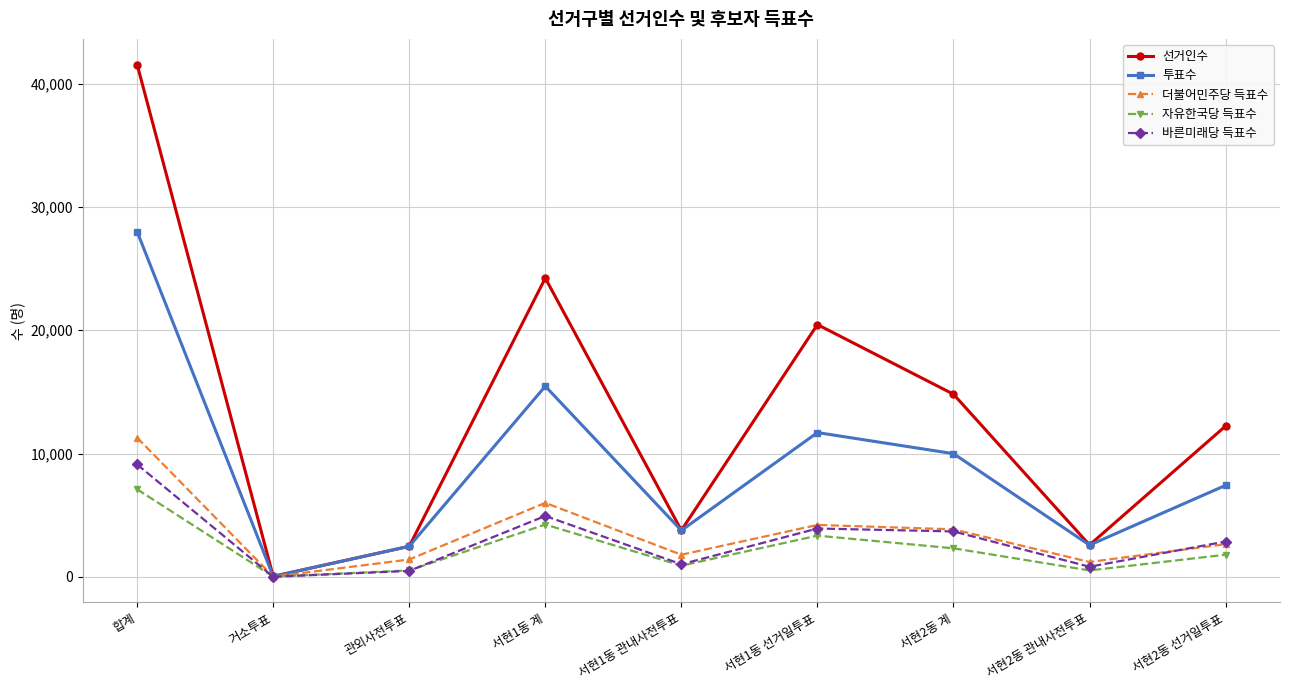

How many series are shown in this chart?

5